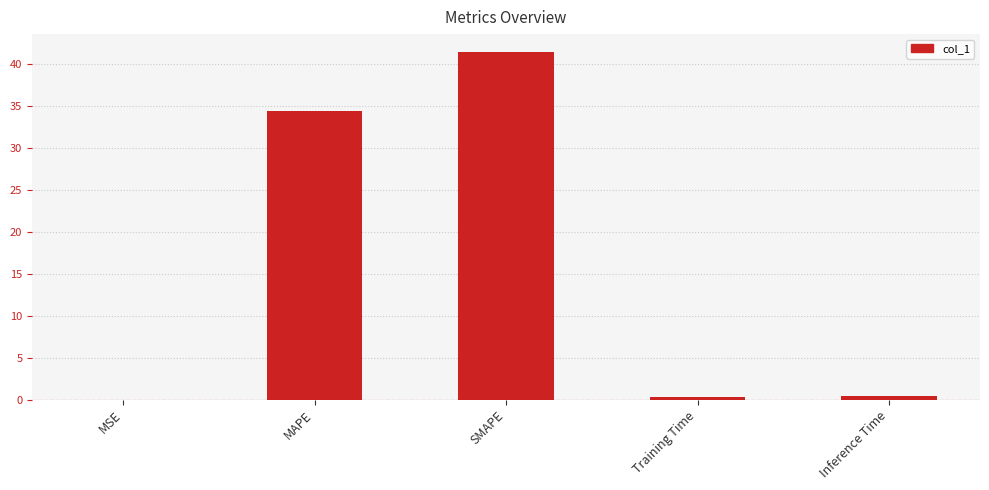

What is the change in value from MAPE to SMAPE?

+7.1